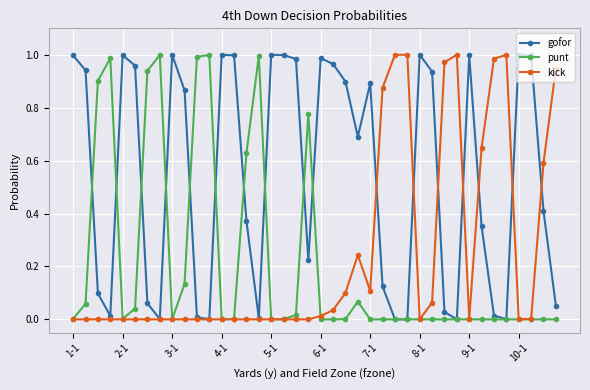

Which series has the largest total across all categories?

gofor